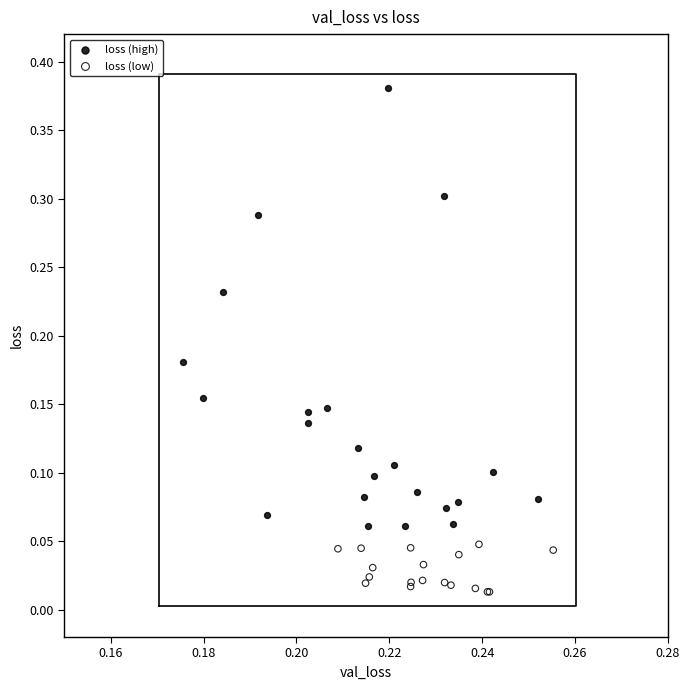

What are all the series names shown in the legend?

loss (high), loss (low)